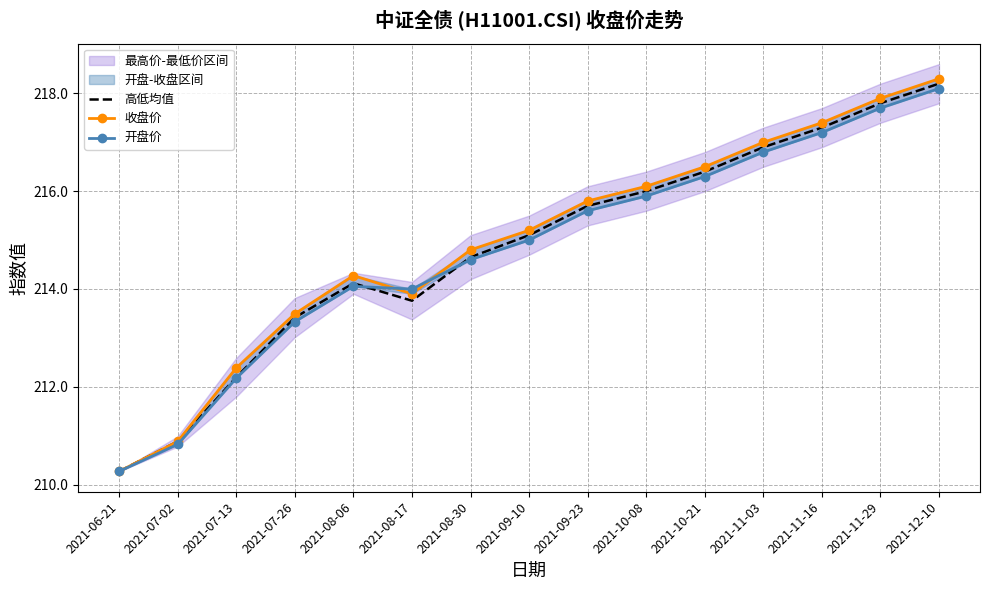

Which has a higher value, 2021-10-08 or 2021-07-02?

2021-10-08